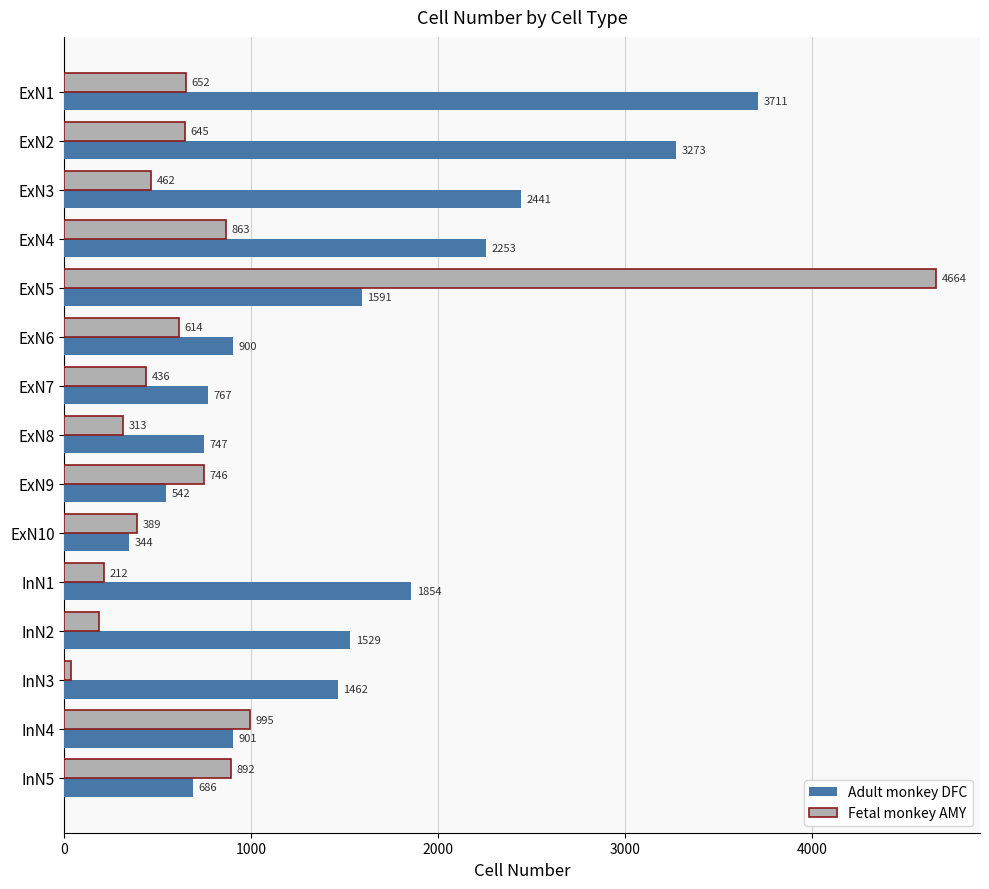

At which category is the sum across all series the highest?

ExN5